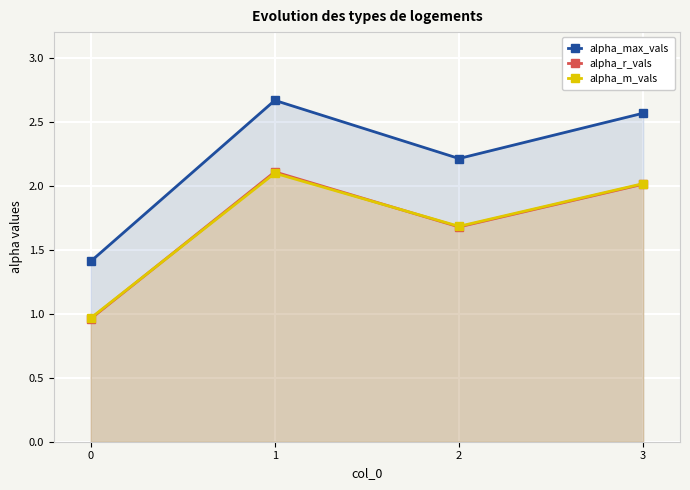

What is the minimum value shown in the chart?

1.0